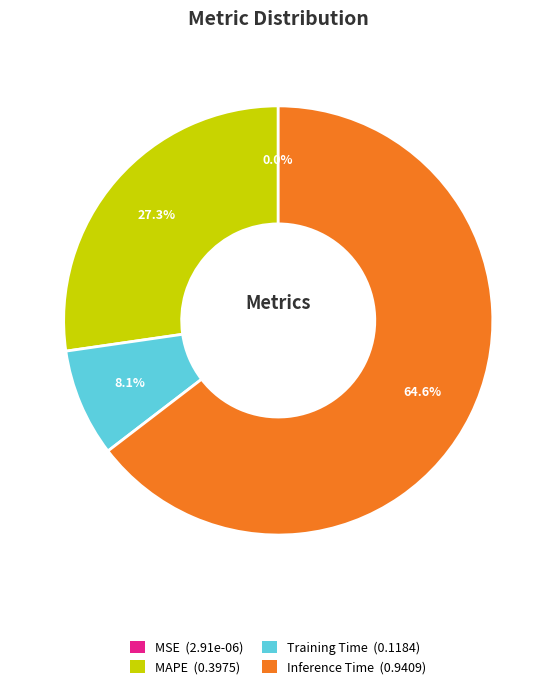

How much of the chart is everything except MAPE?

72.7%